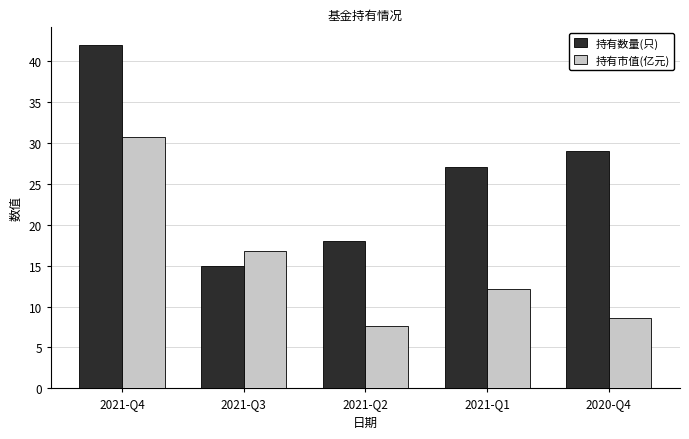

What is the difference between the maximum and minimum values in the 持有市值(亿元) series?

23.1